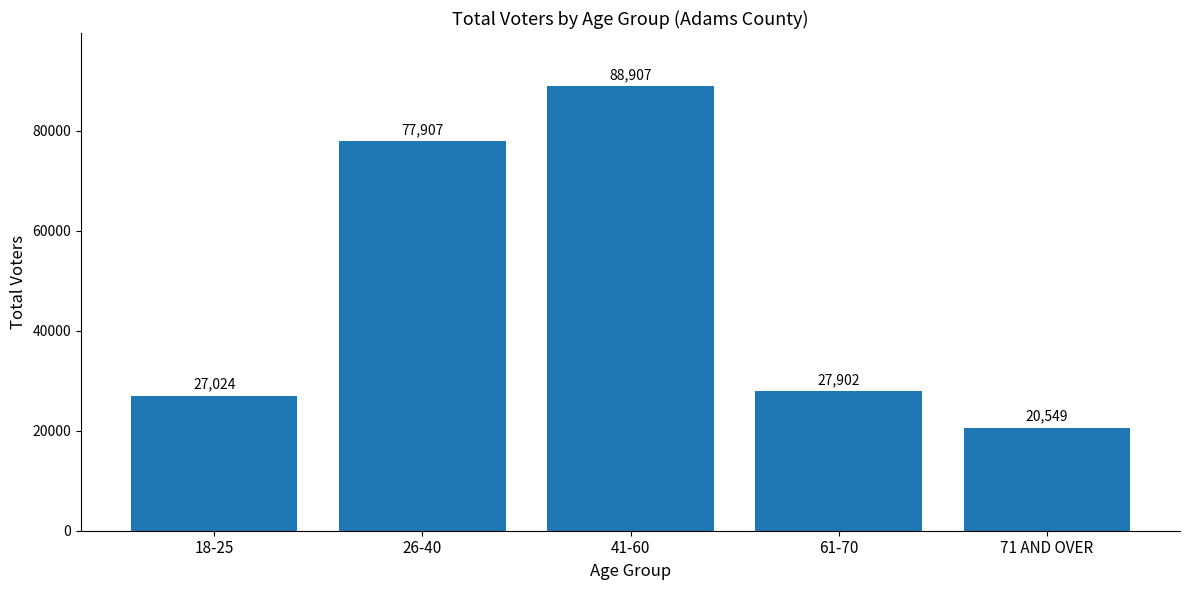

What is the maximum value shown in the chart?

88907